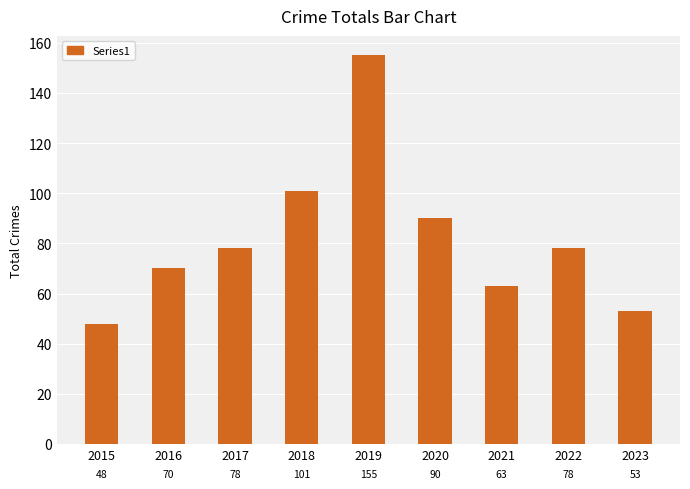

What is the value of the 2nd bar from the left?

70